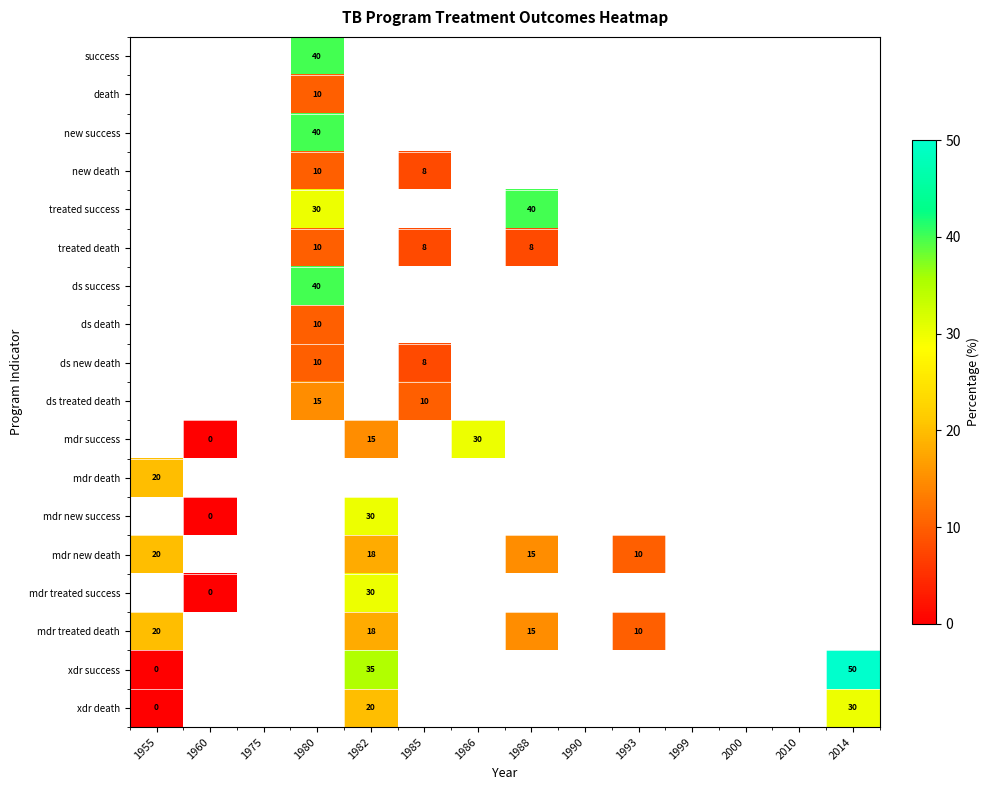

Is it true that mdr success equals 20 at 1982?

False